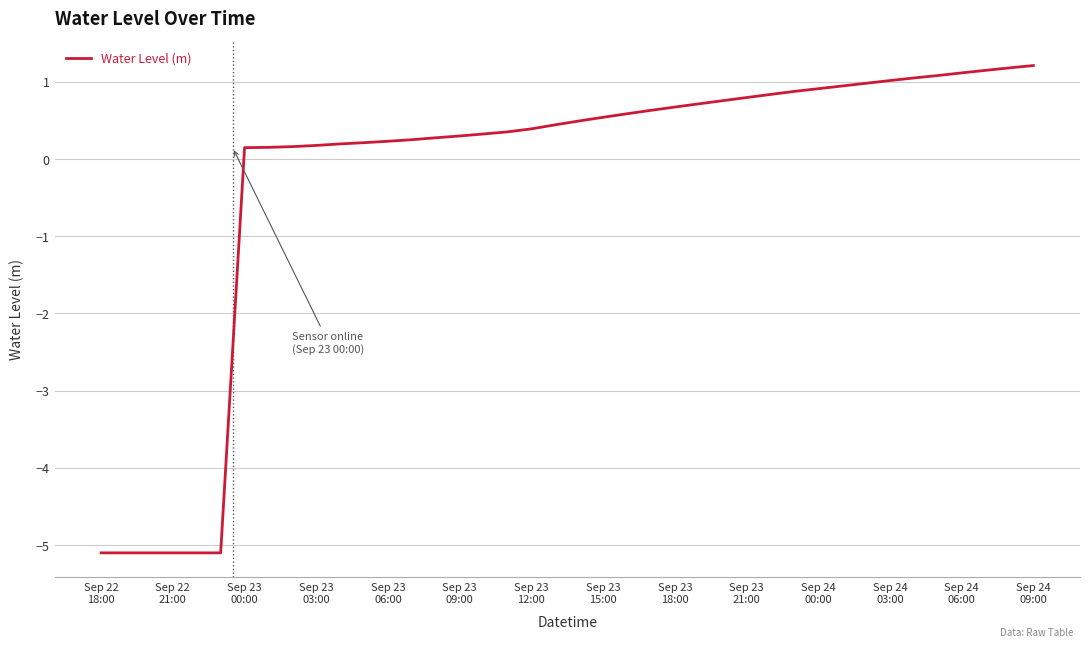

What is the smallest value displayed?

-5.1